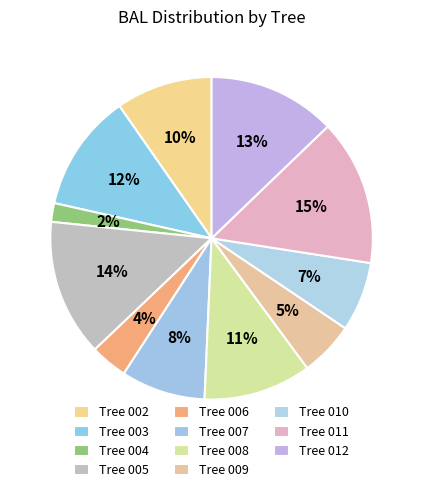

Count the number of slices in the pie.

11